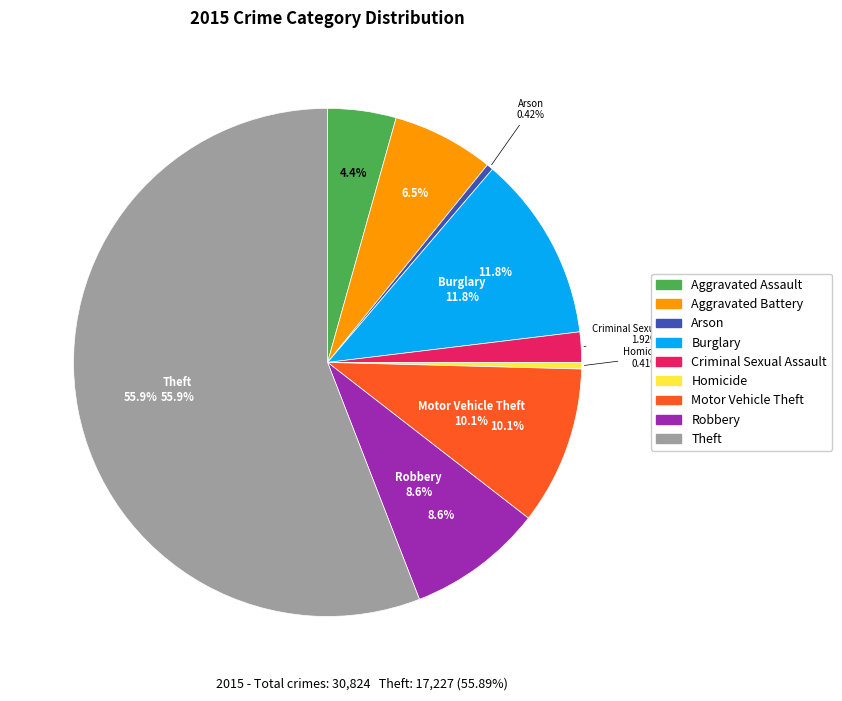

Between Theft and Aggravated Assault, which is larger?

Theft